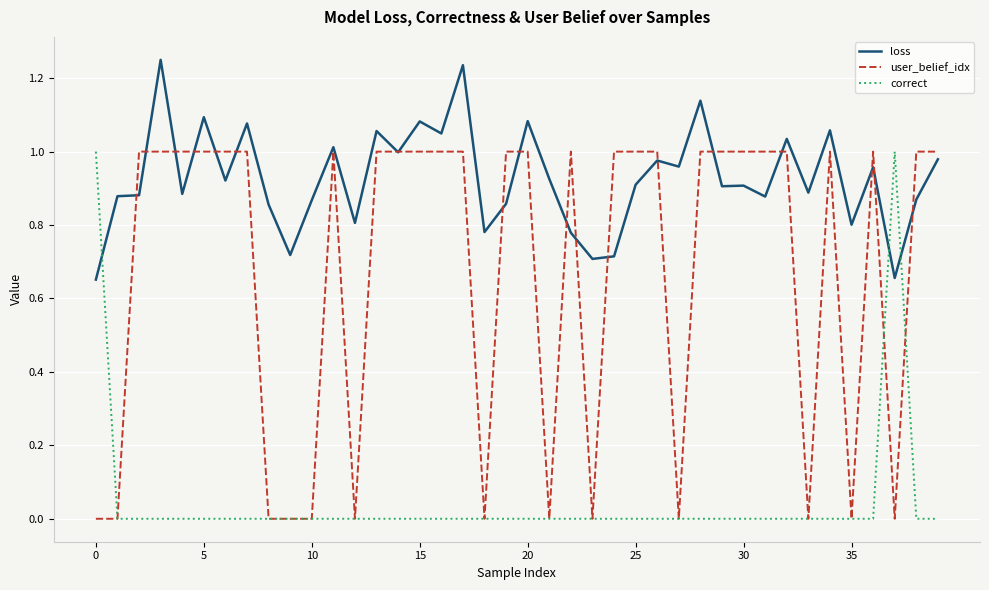

How many intersections are there between correct and loss?

3